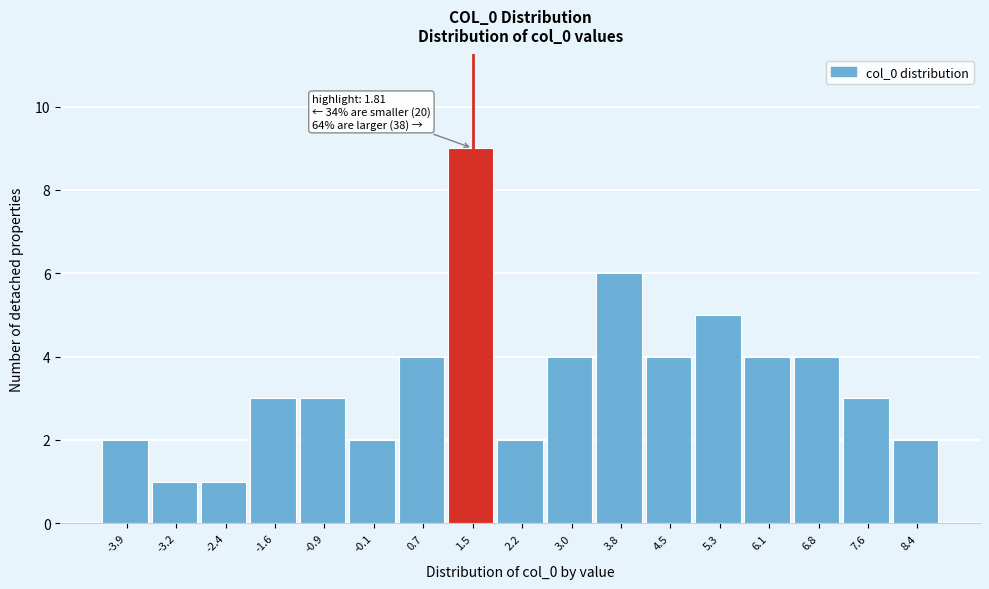

Reading left to right, list all the values displayed in this chart.

2	1	1	3	3	2	4	9	2	4	6	4	5	4	4	3	2